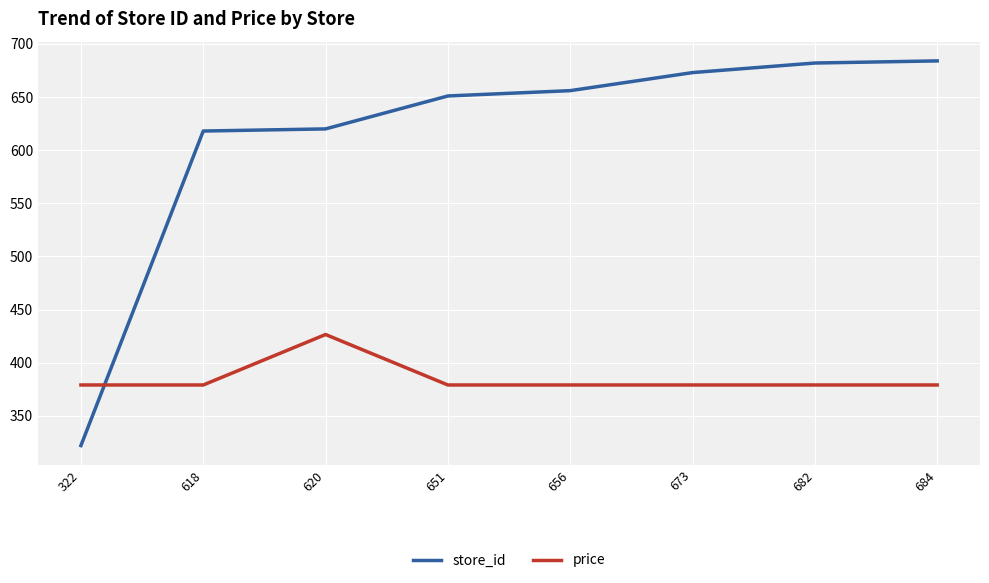

Rank the series at 651 from highest to lowest value.

store_id, price